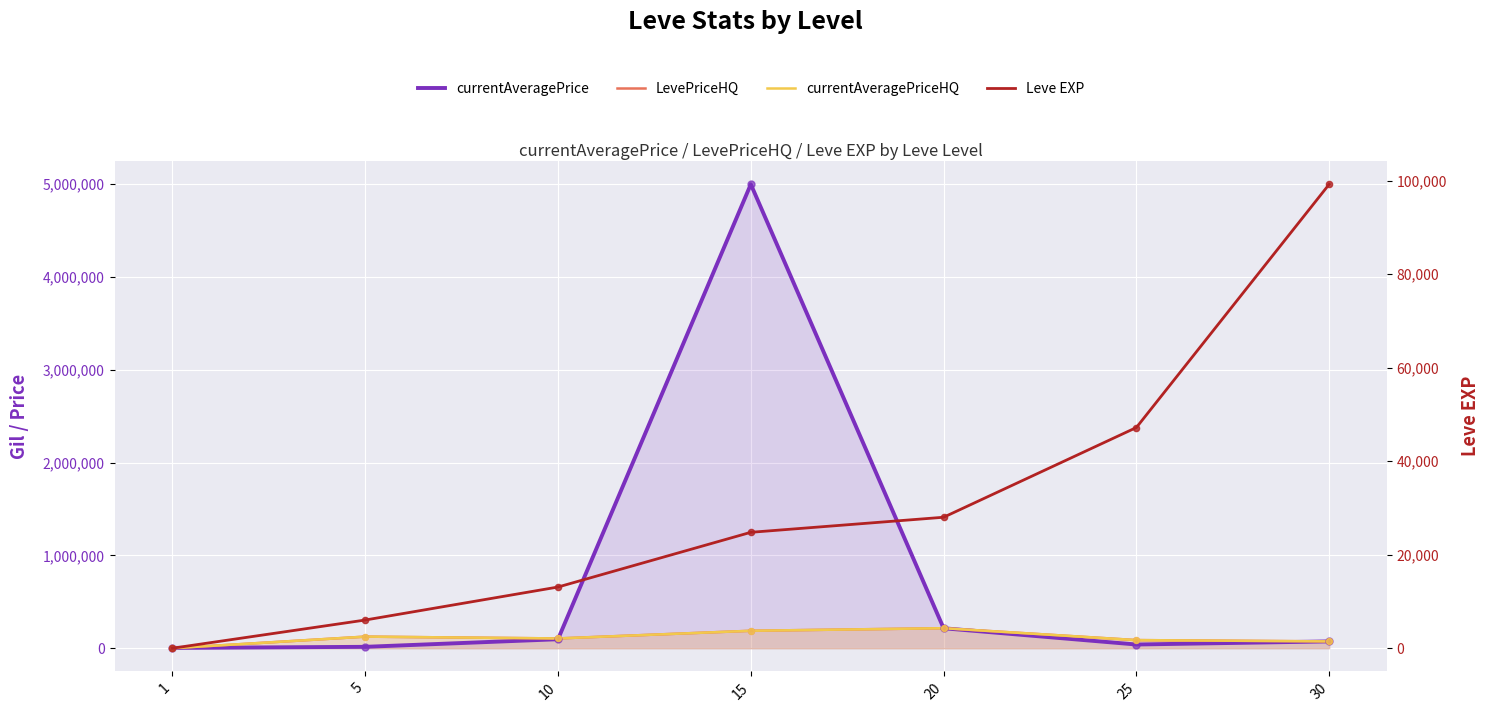

What is the total value across all series at 1?

3308.0